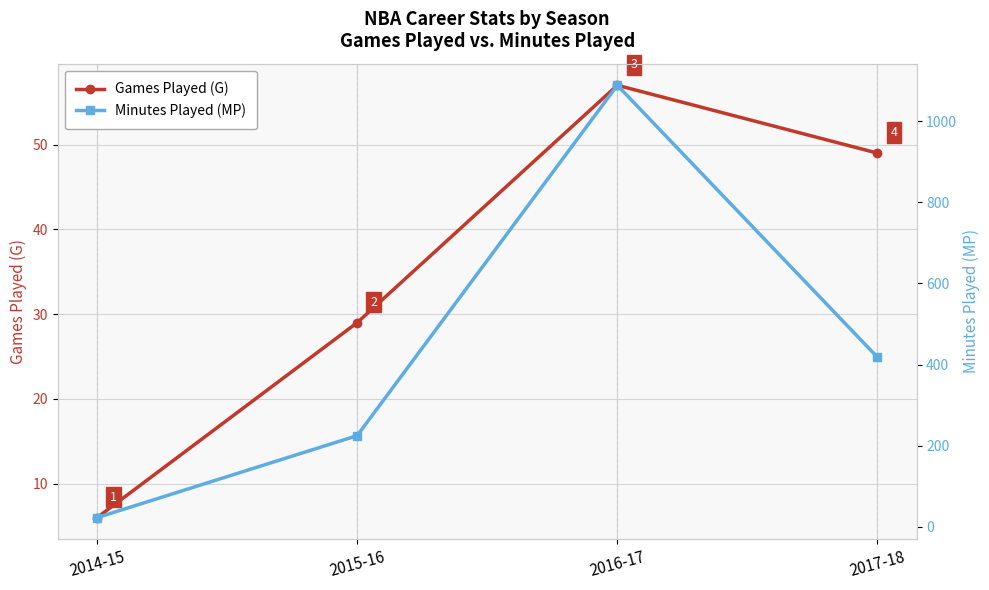

What is the total value across all series at 2015-16?

254